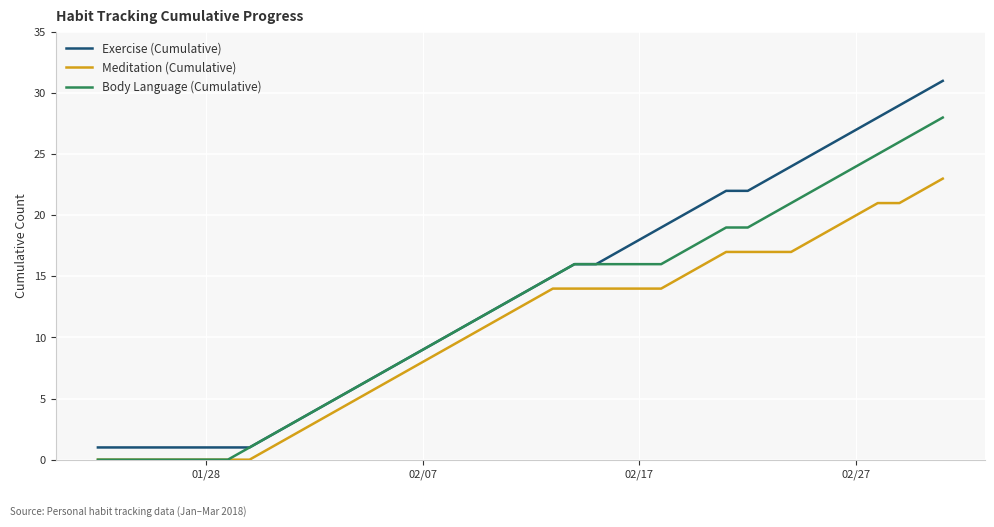

What is the average value of the Meditation (Cumulative) series?

10